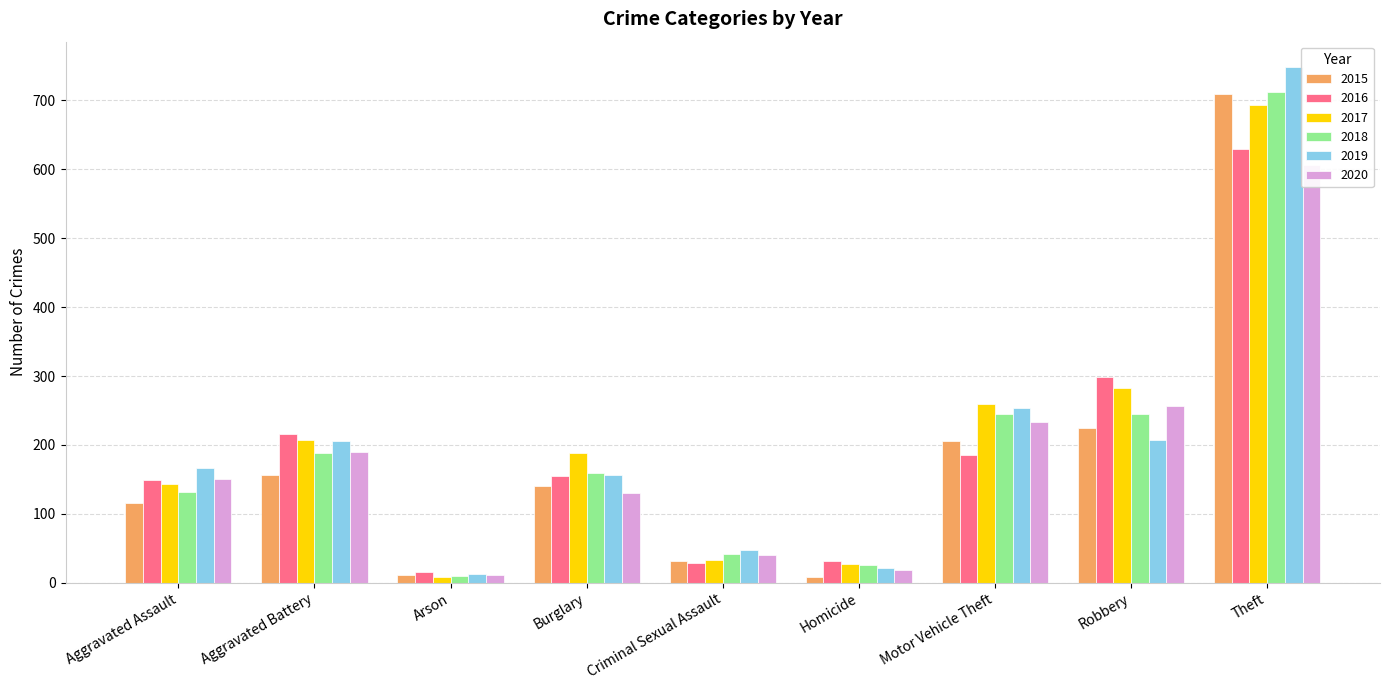

What is the smallest value displayed?

9